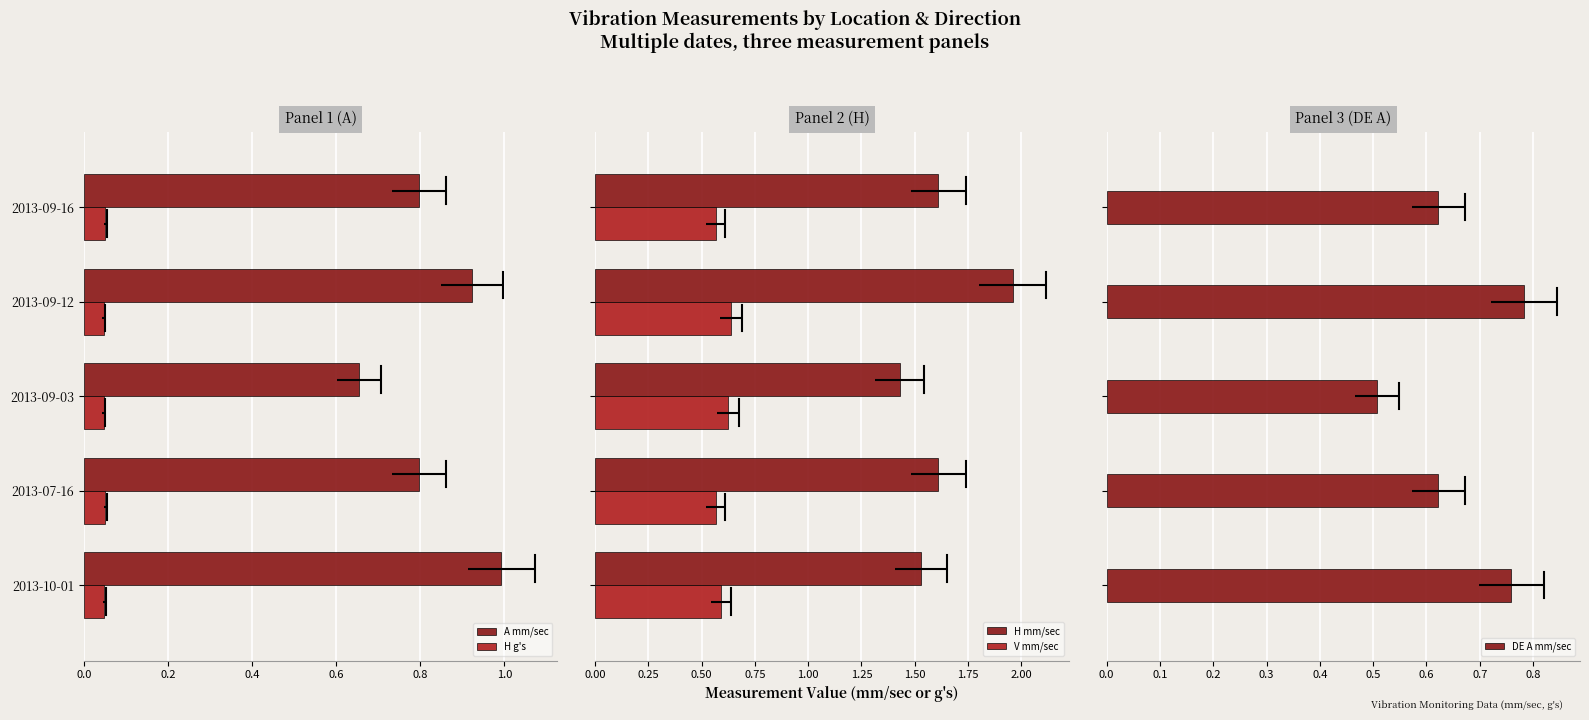

The value of H g's at 2013-10-01 is 0.1. True or false?

False